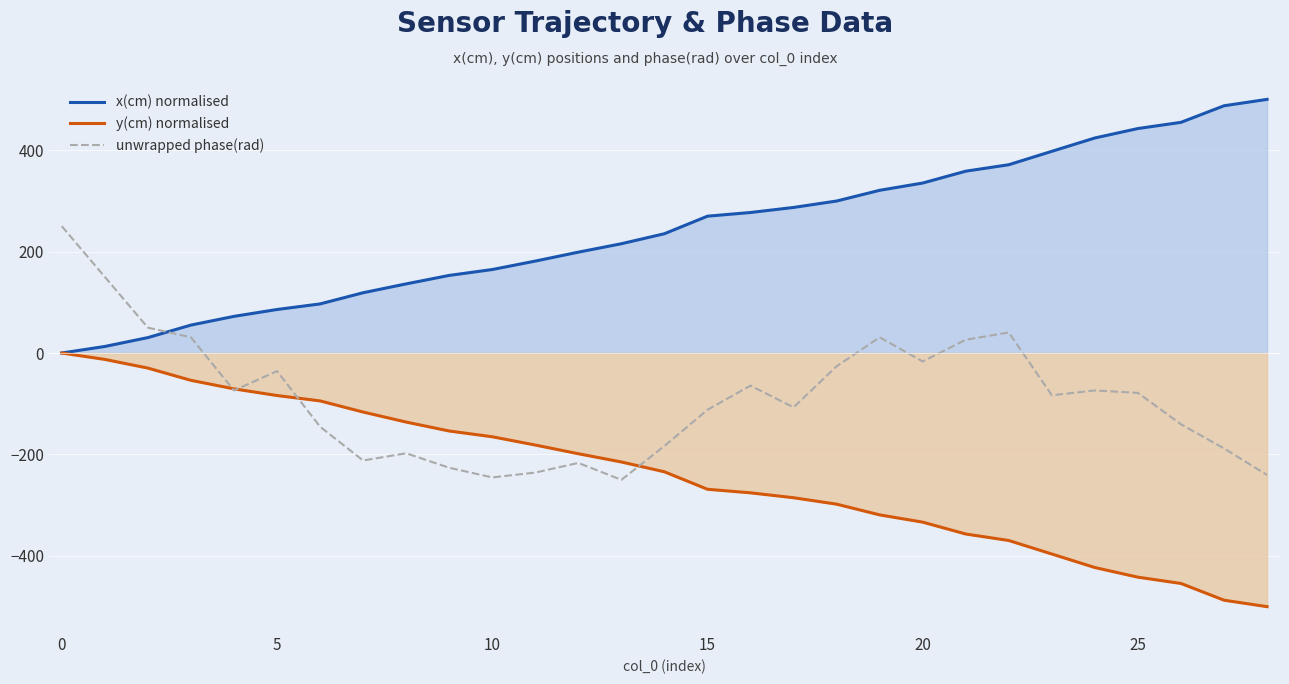

What is the value of the unwrapped phase(rad) point at the 15th from the left?

-183.3